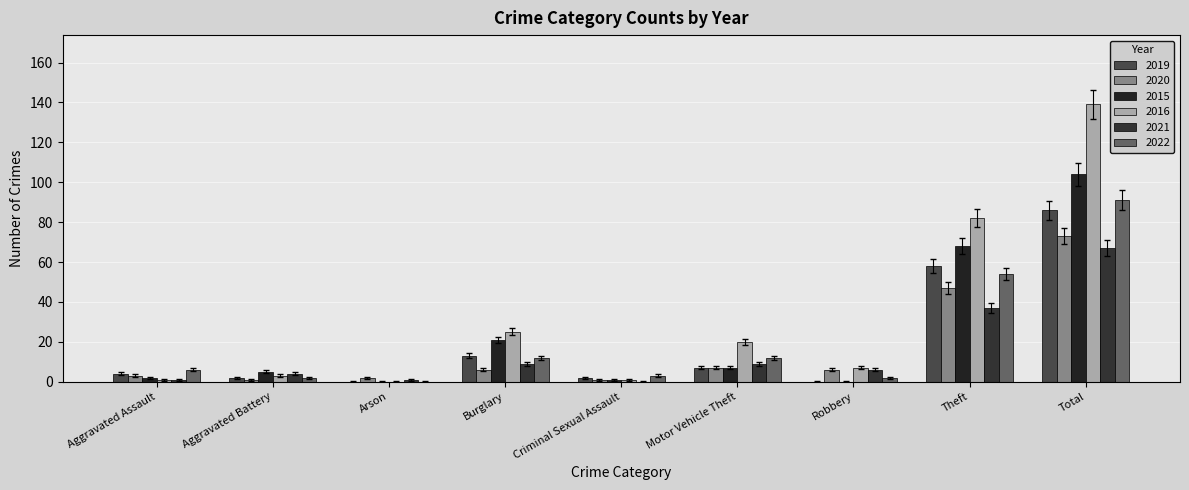

What is the difference between the highest and lowest values at Arson?

1.9